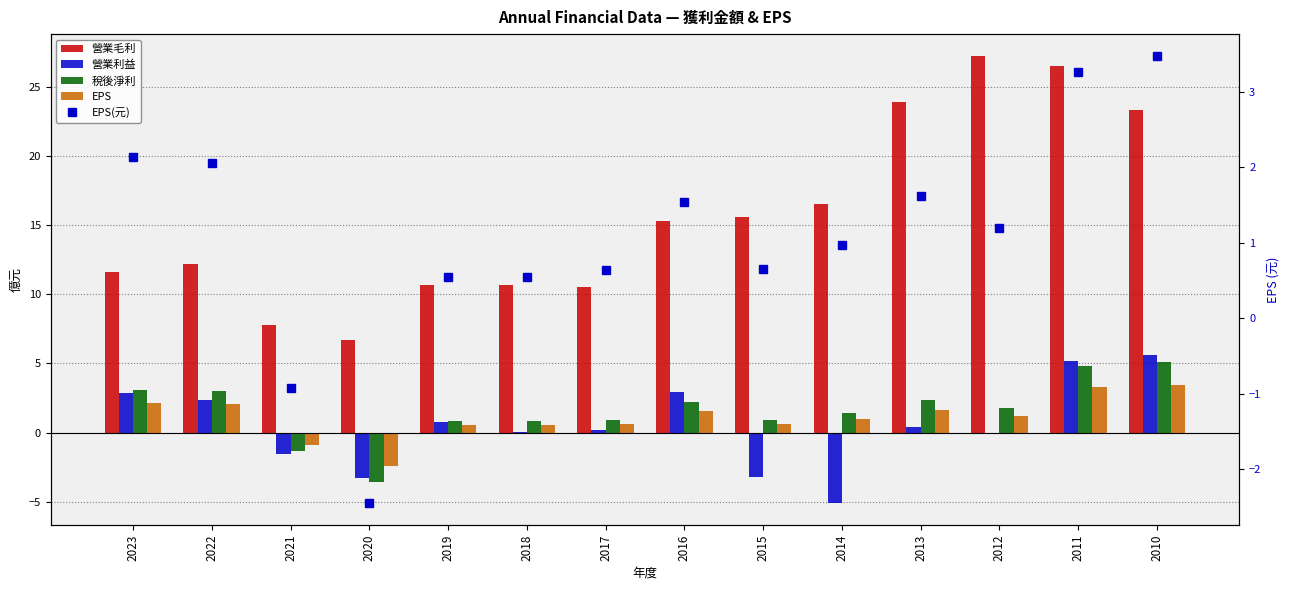

How many series are shown in this chart?

5